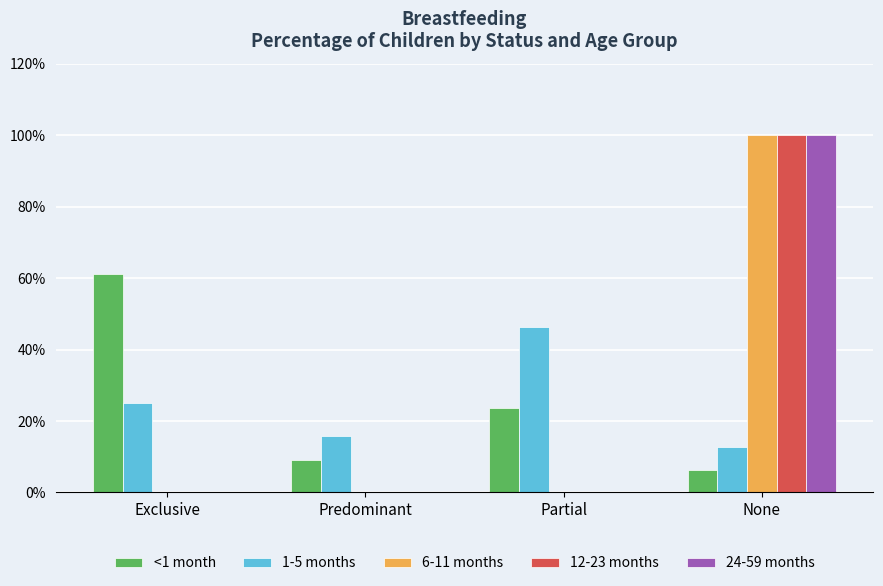

At which category is the sum across all series the highest?

None